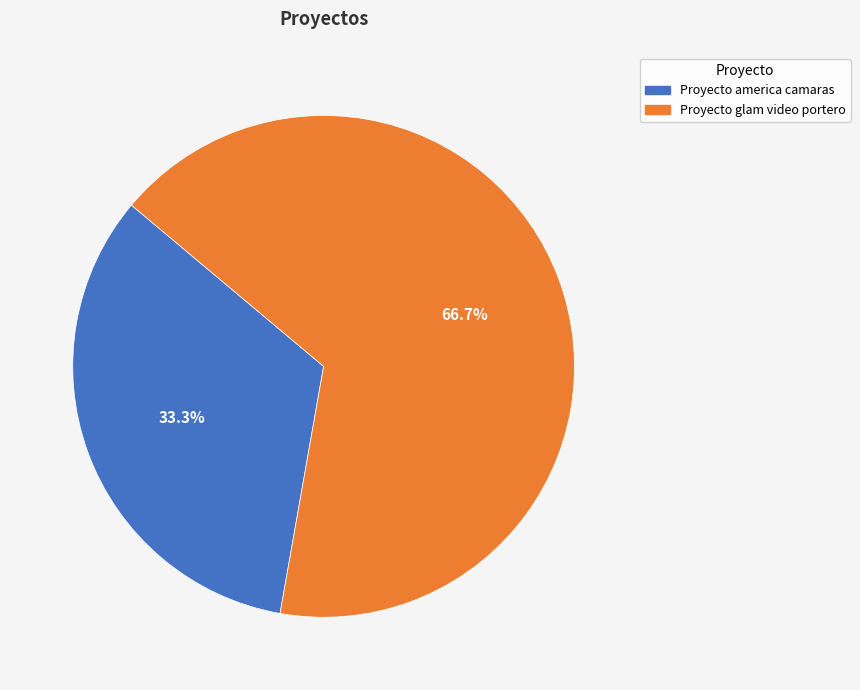

What is the largest slice in the pie chart?

Proyecto glam video portero